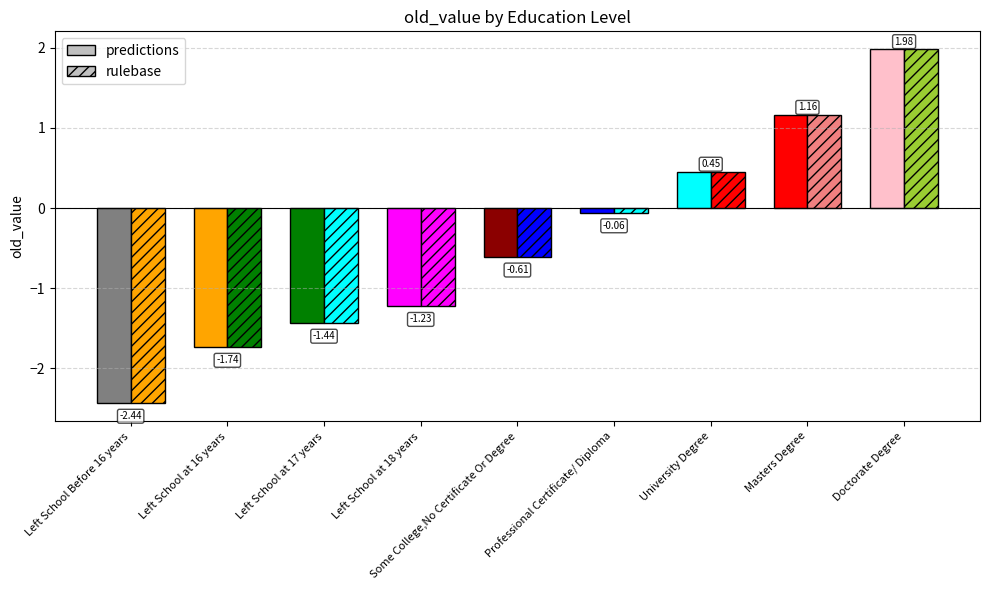

The chart shows a value of -0.4 at Left School at 16 years. True or false?

False